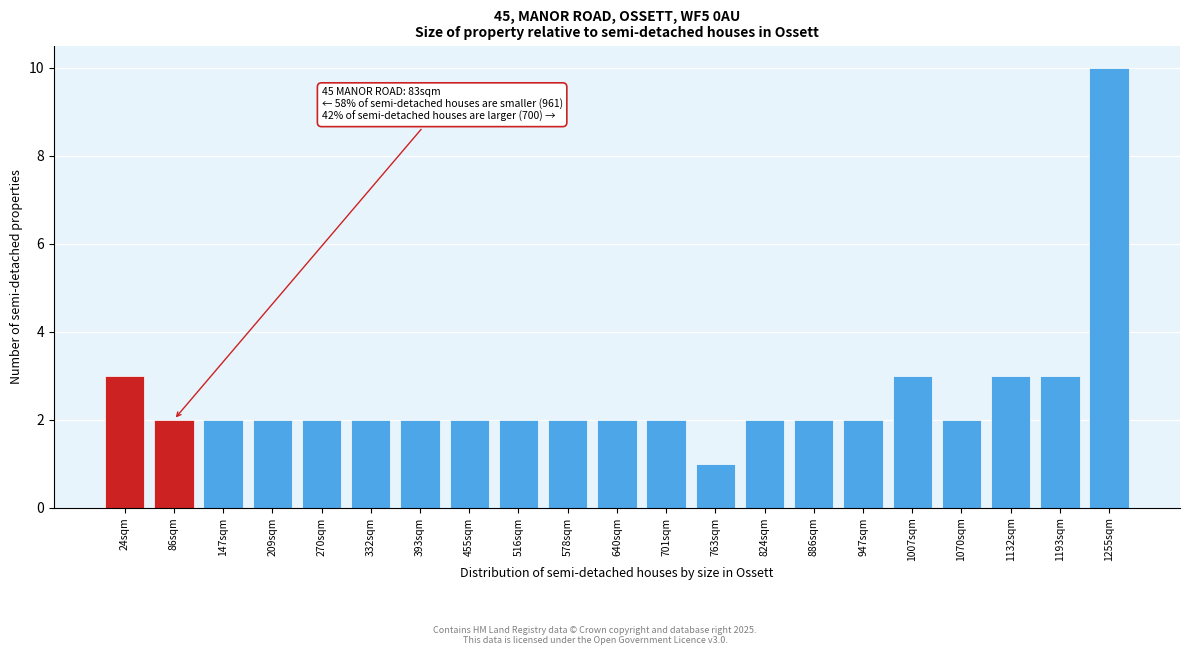

Reading left to right, transcribe all the data shown in this chart.

24sqm=3	86sqm=2	147sqm=2	209sqm=2	270sqm=2	332sqm=2	393sqm=2	455sqm=2	516sqm=2	578sqm=2	640sqm=2	701sqm=2	763sqm=1	824sqm=2	886sqm=2	947sqm=2	1007sqm=3	1070sqm=2	1132sqm=3	1193sqm=3	1255sqm=10